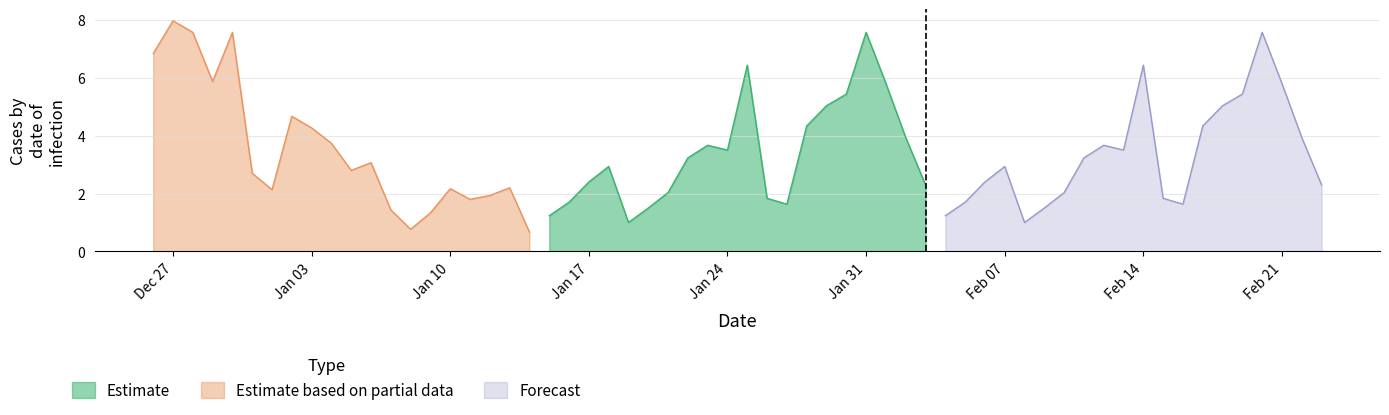

What is the highest value of the Forecast series?

7.6